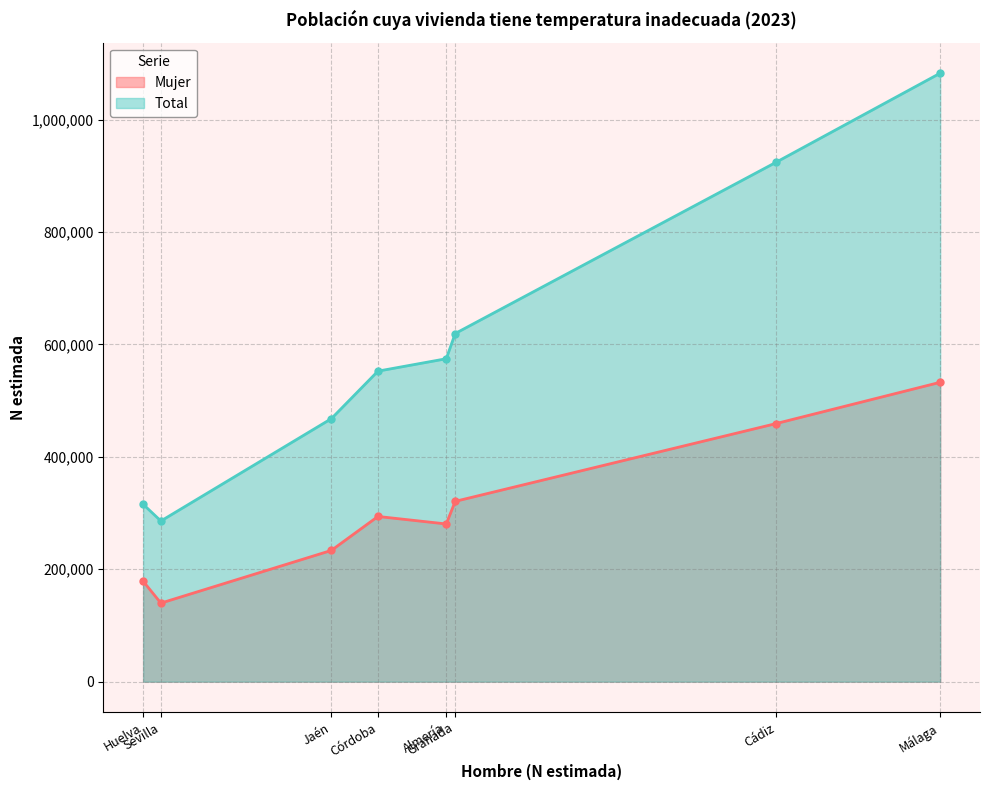

True or false: Mujer and Total cross at least once.

False